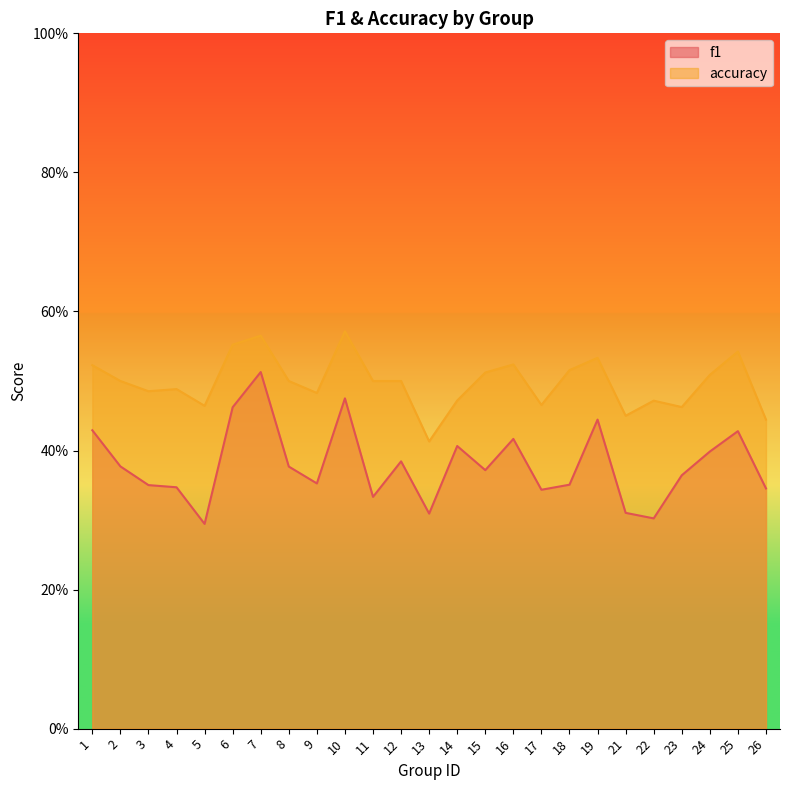

How many lines are shown in the chart?

2